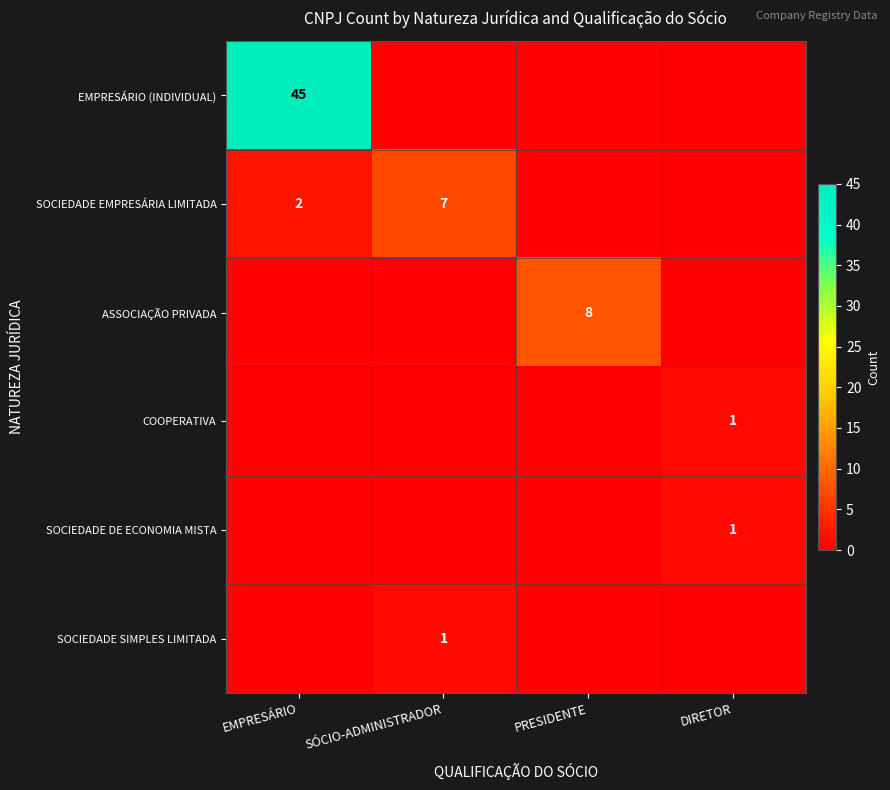

At which category is the sum across all series the highest?

EMPRESÁRIO